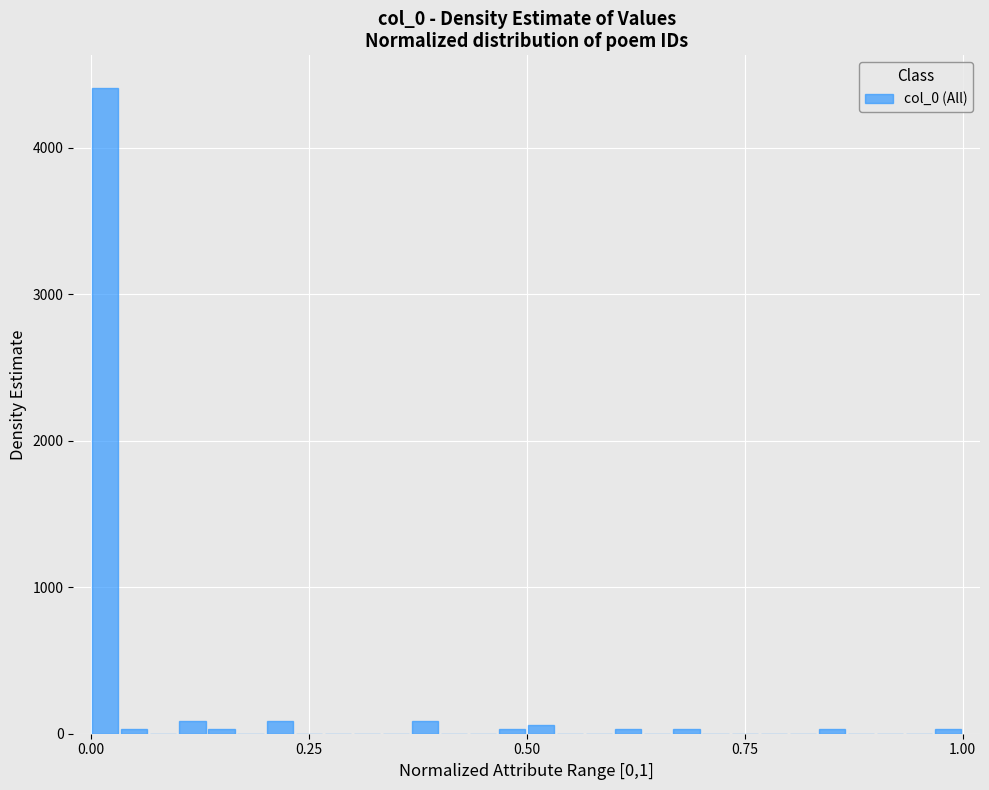

Read against the x-axis, roughly where is the centre of the tallest bar?

0.00